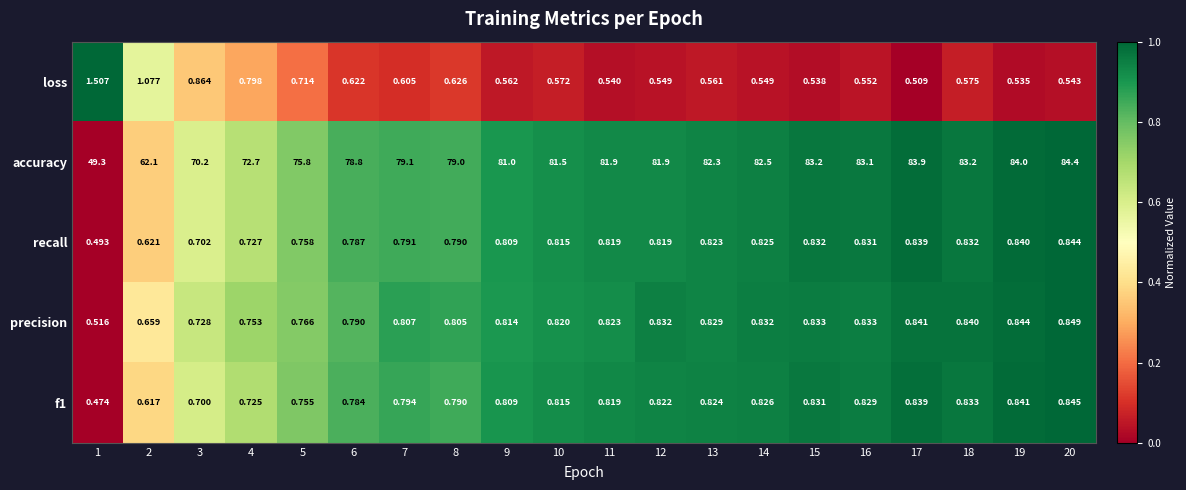

What is the total value across all series at 5?

78.8